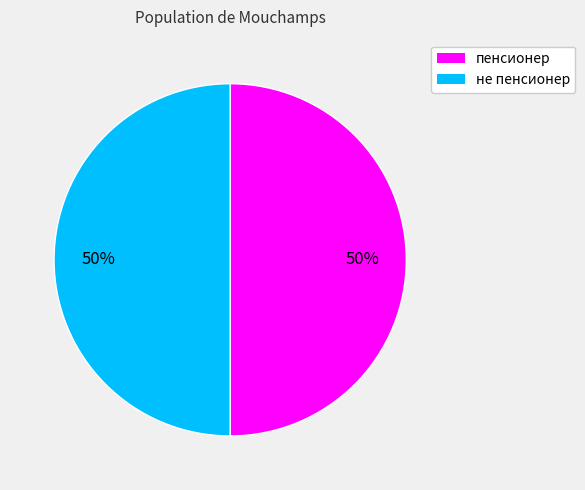

How many slices are in this pie chart?

2